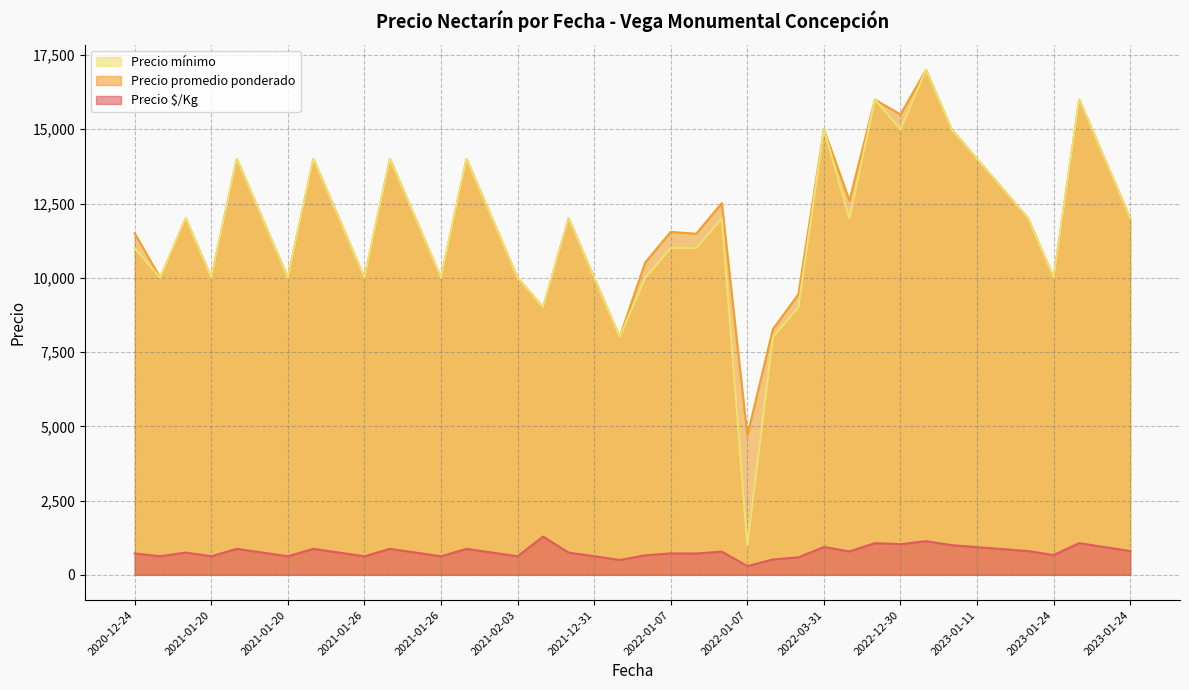

What is the average value of the Precio mínimo series?

11725